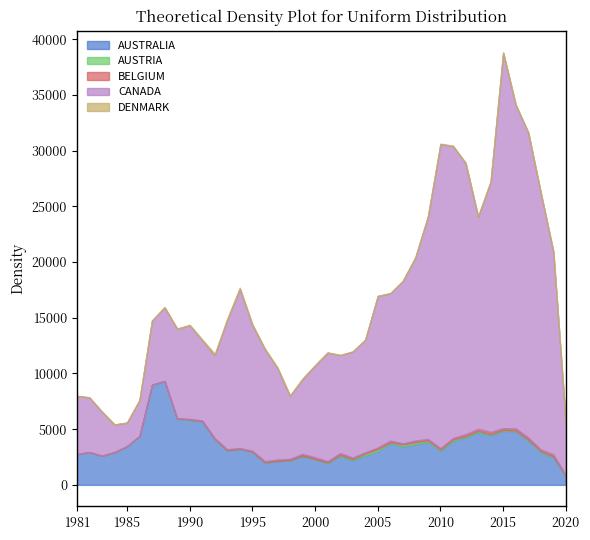

True or false: AUSTRIA has more than 0 points higher than both neighbors.

True